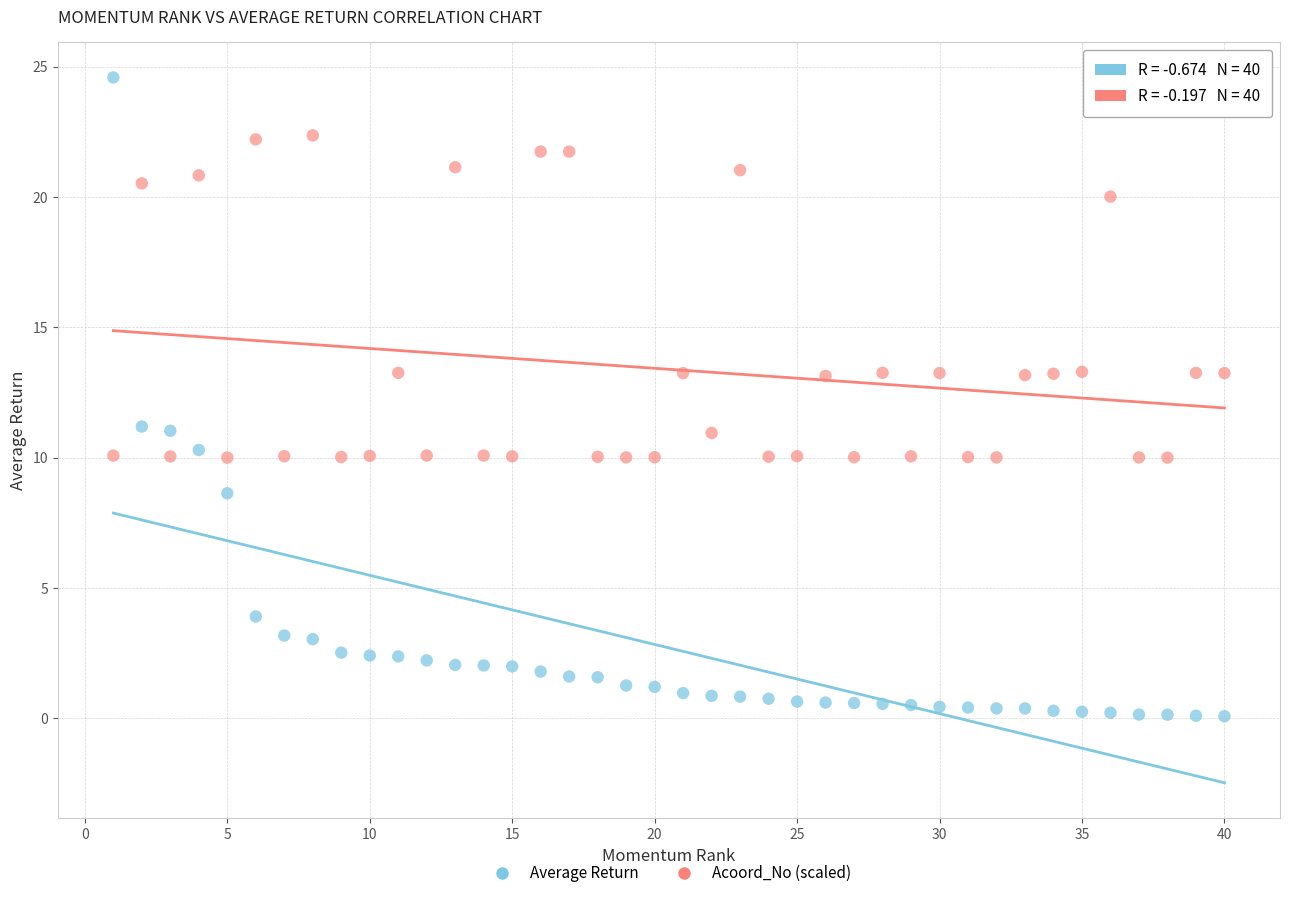

Across all data points, what is the range of X values (max minus min)?

39.0